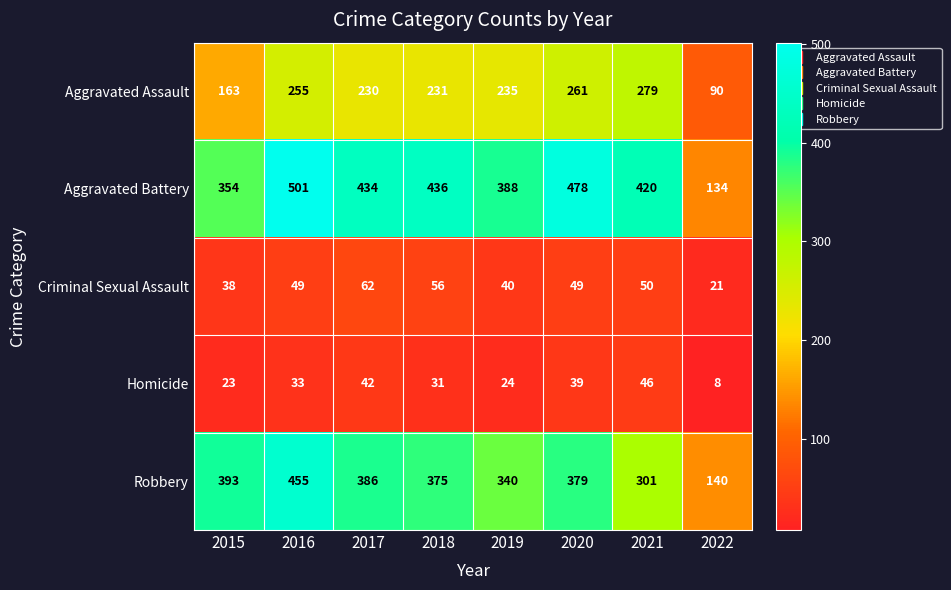

What is the maximum value shown in the chart?

501